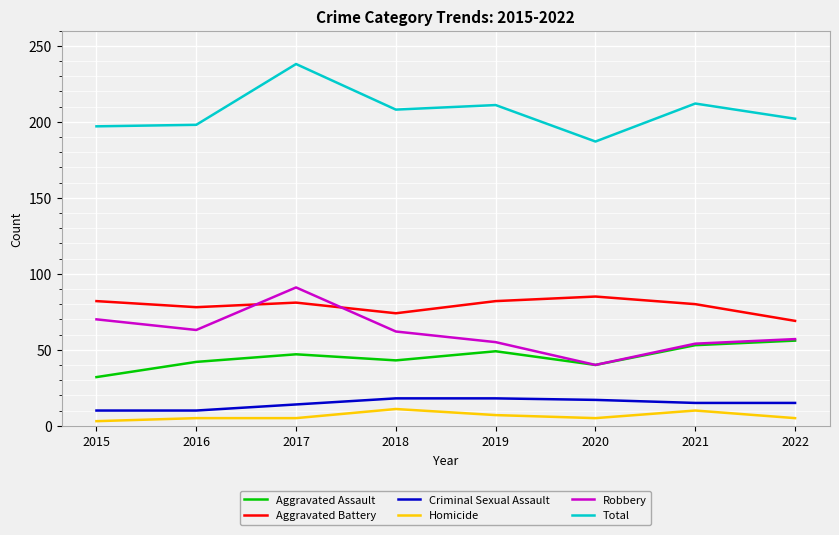

The Robbery series shows 70 at 2015. True or false?

True